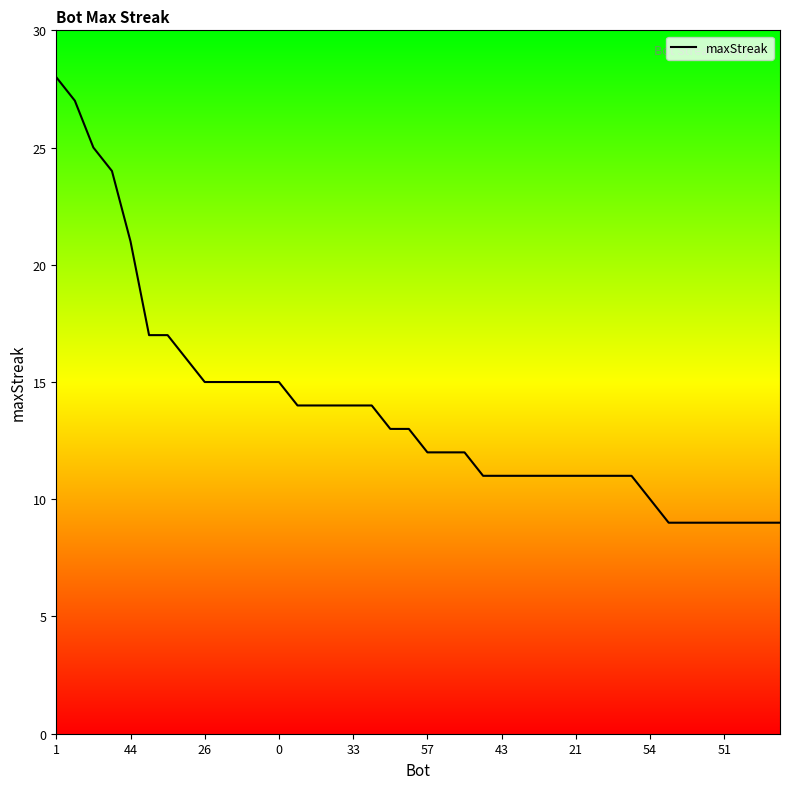

What is the greatest value displayed?

28